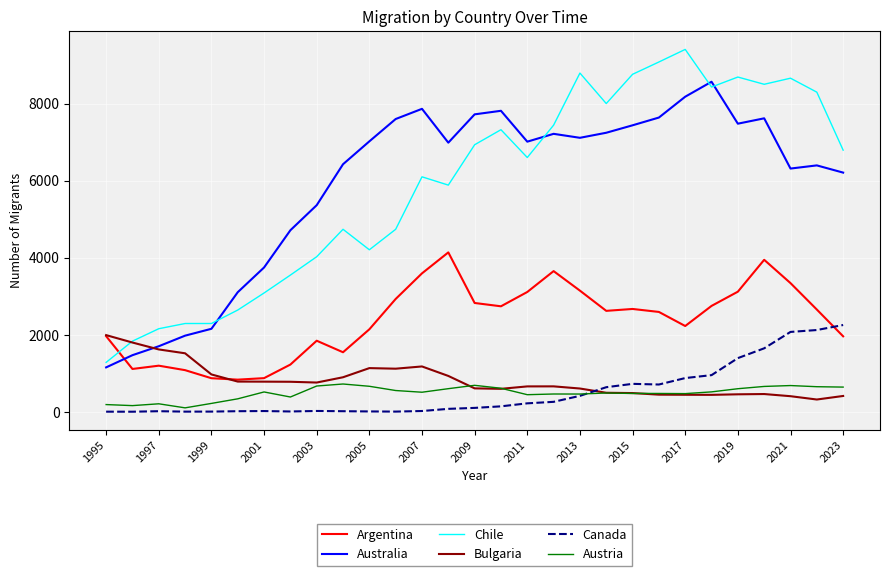

Does the chart have visible grid lines?

Yes